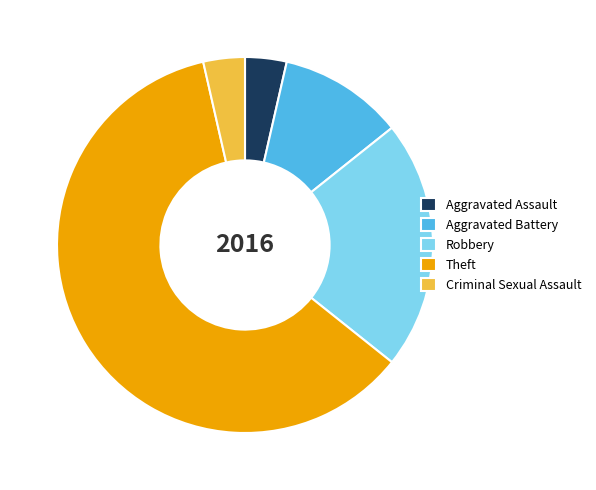

How many slices are in this pie chart?

5